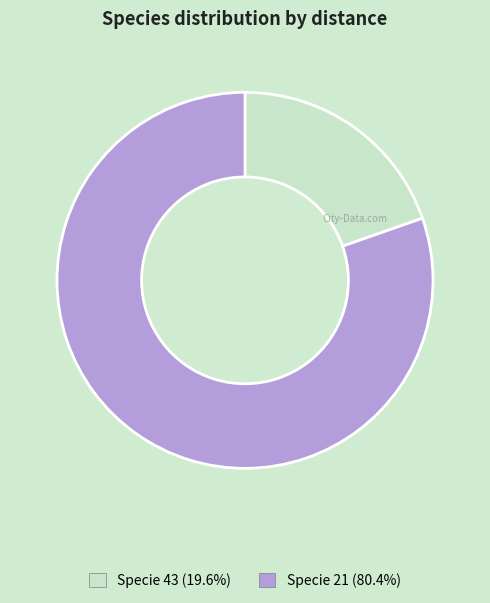

Is there a majority slice in this chart?

Yes